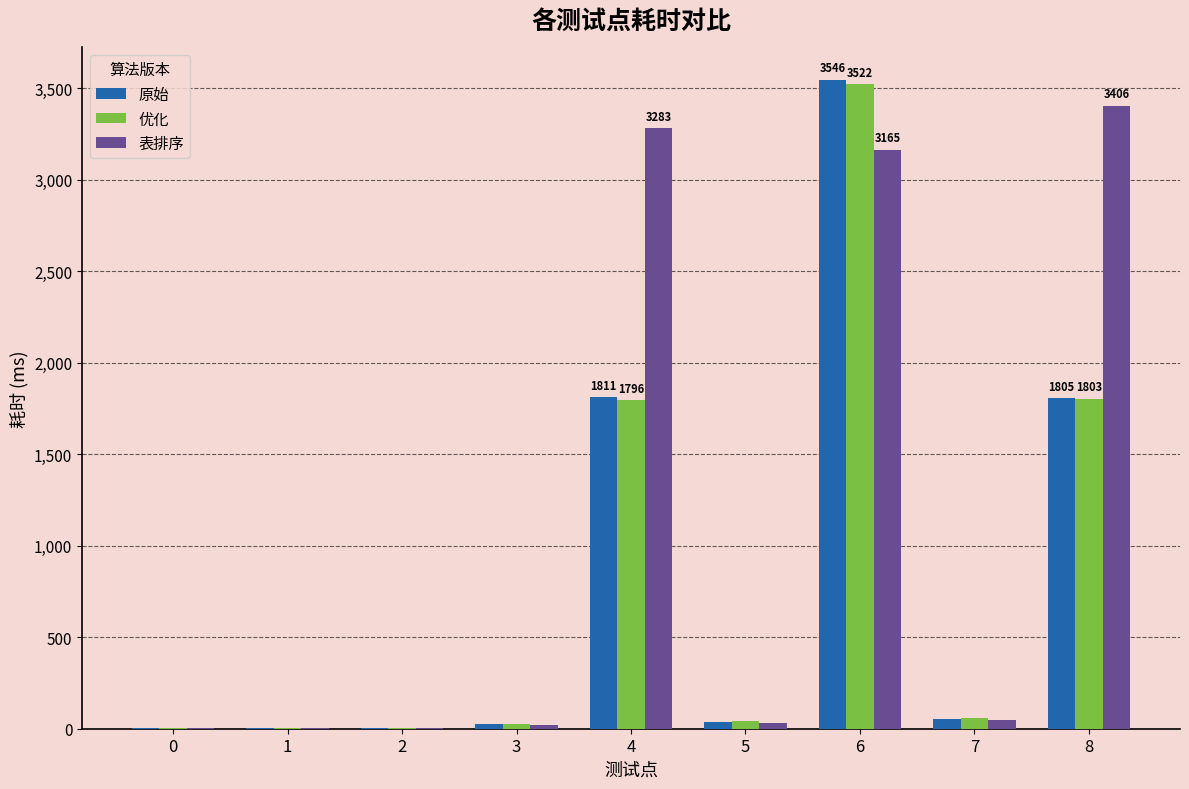

What is the maximum value shown in the chart?

3546